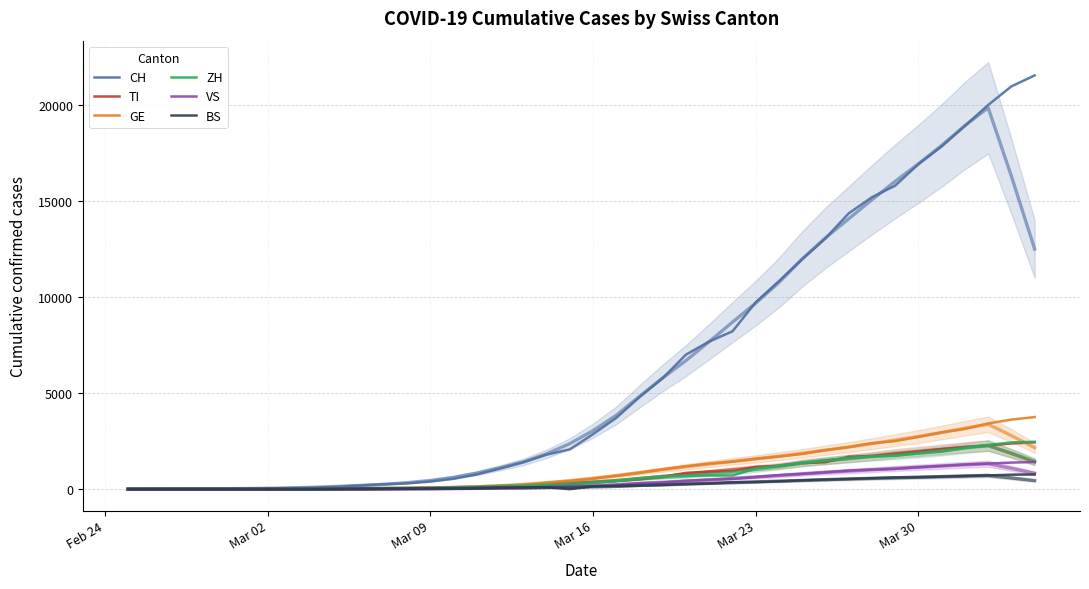

List the series in order of their peak value, lowest first.

BS, VS, TI, ZH, GE, CH